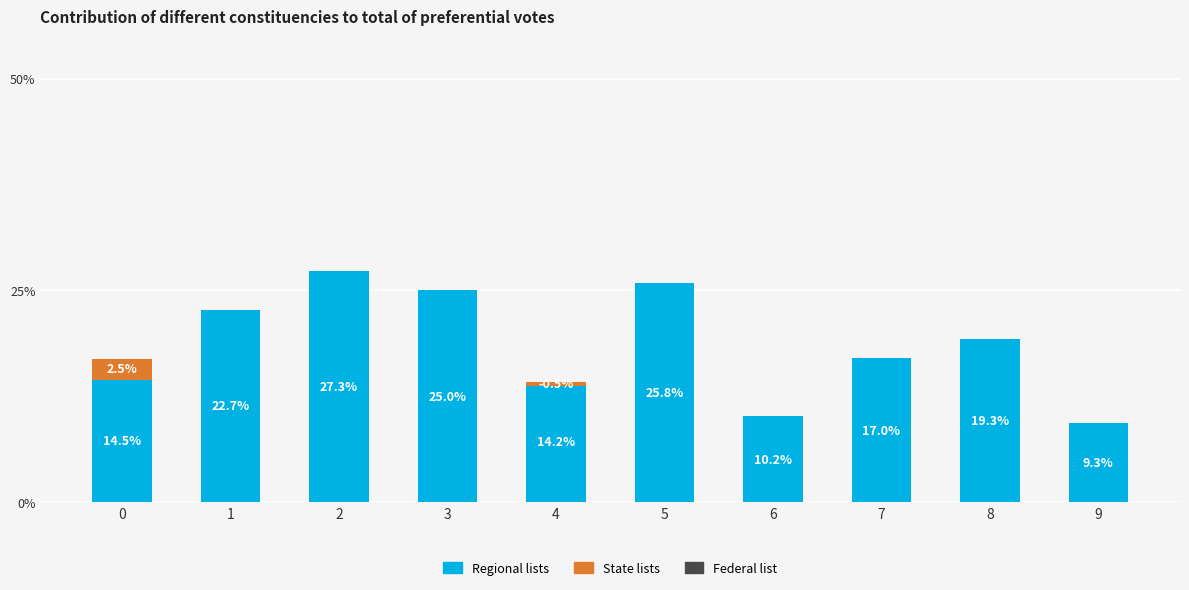

Rank the series at 9 from highest to lowest value.

Regional lists, State lists, Federal list